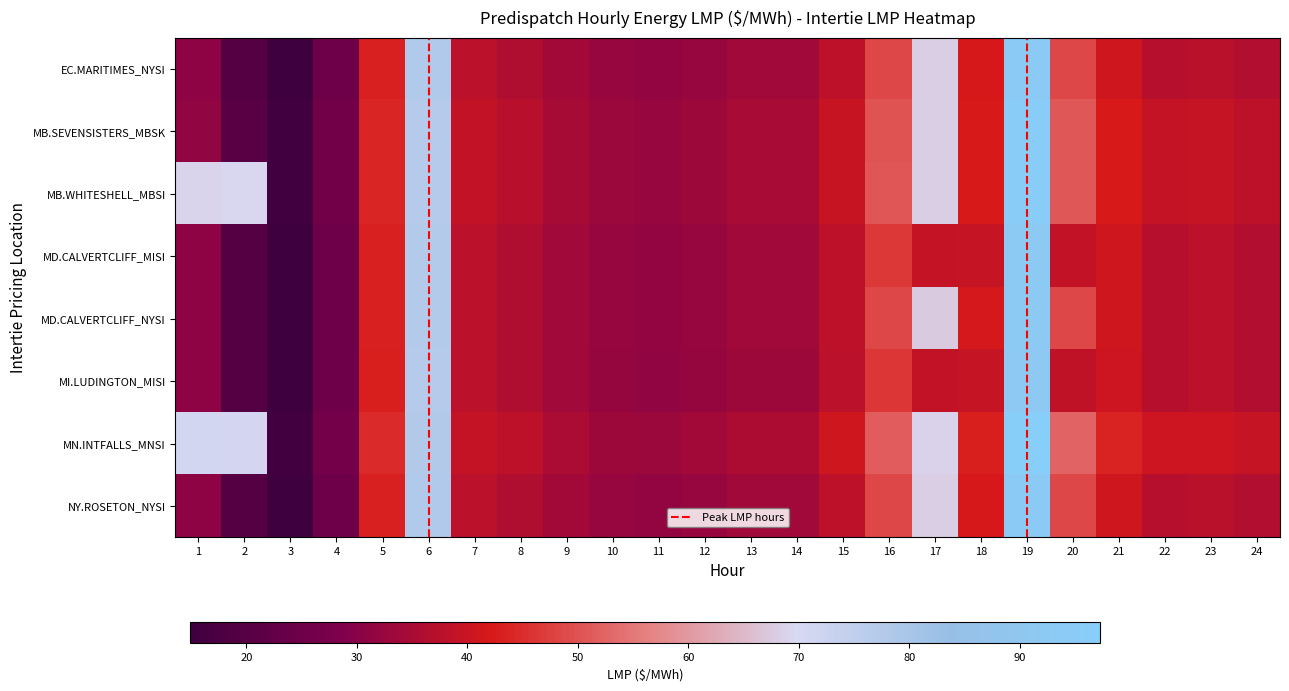

At how many categories does at least one series exceed 85?

1